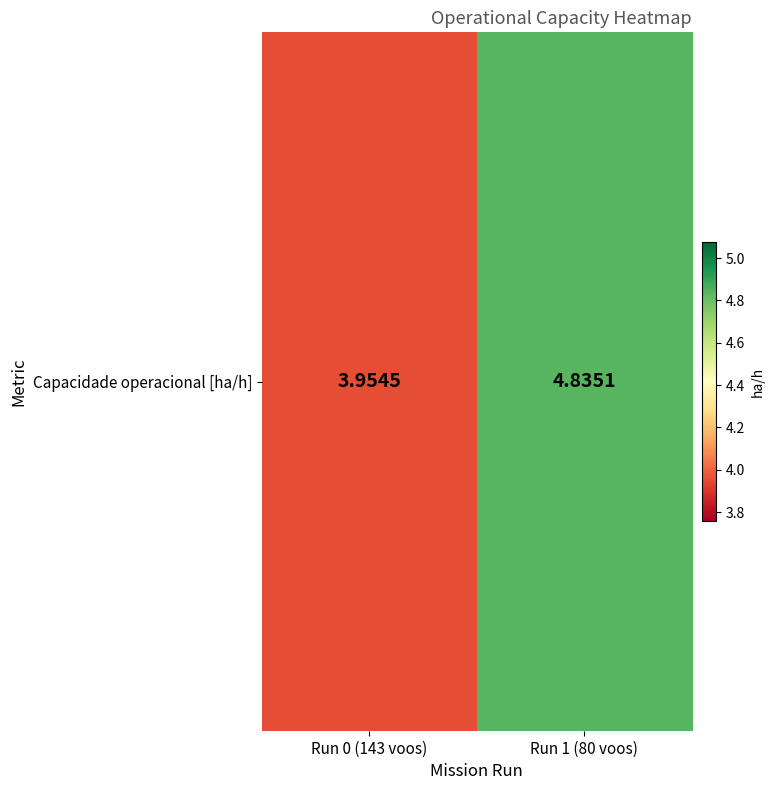

Which label corresponds to the smallest value in the chart?

Run 0 (143 voos)